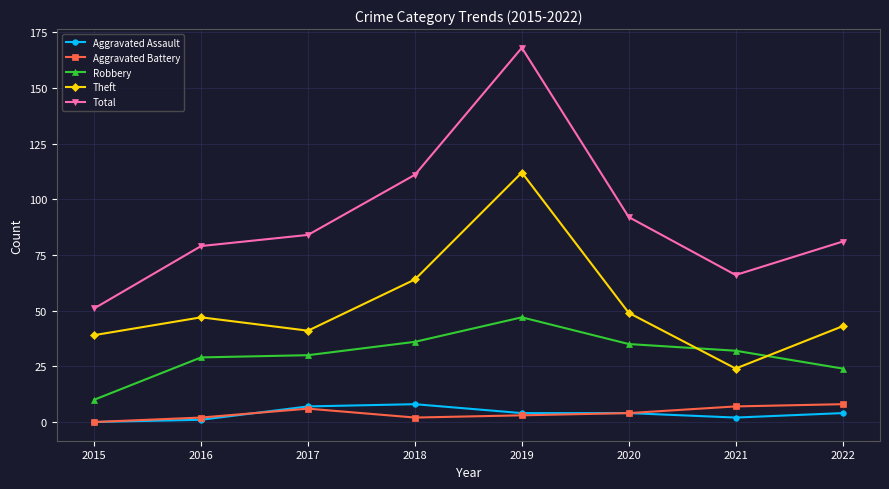

How many values in the Total series are below 84?

4